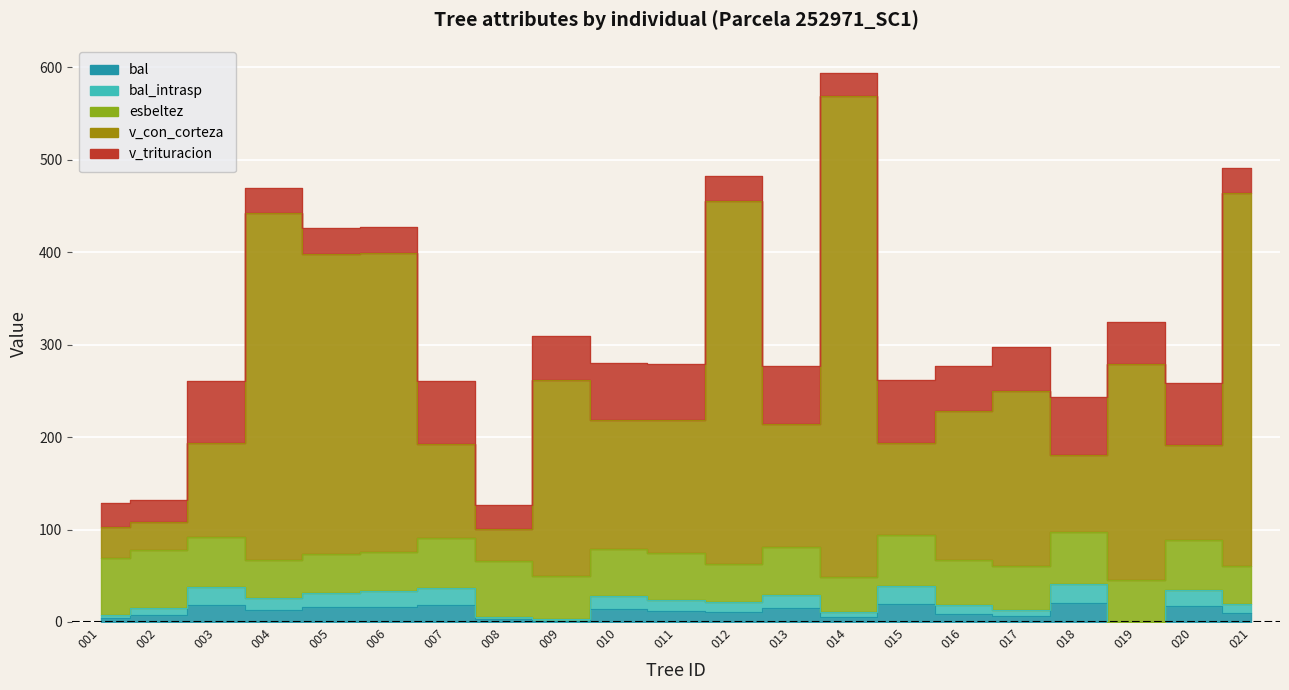

What is the difference between the bal values at 015 and 010?

5.7